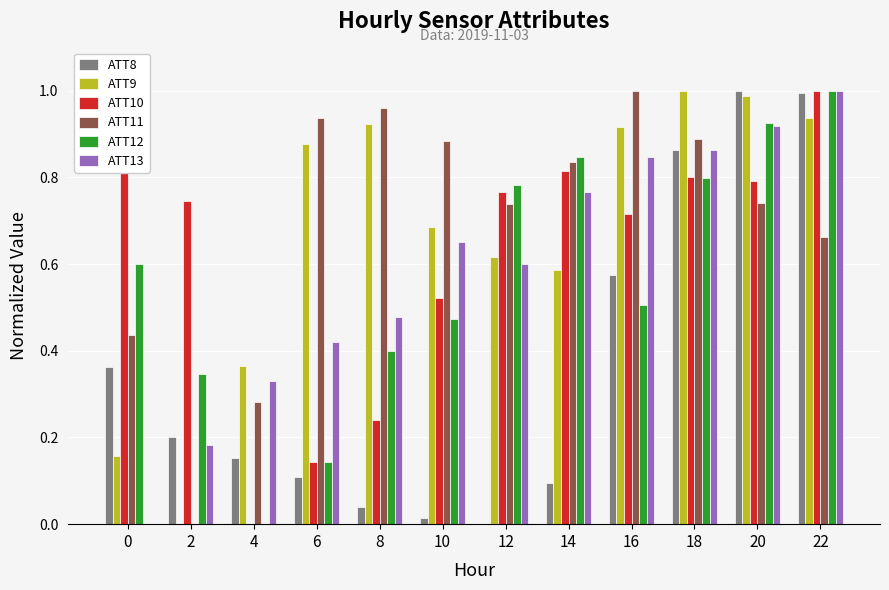

What is the sum of all ATT12 values?

6.8